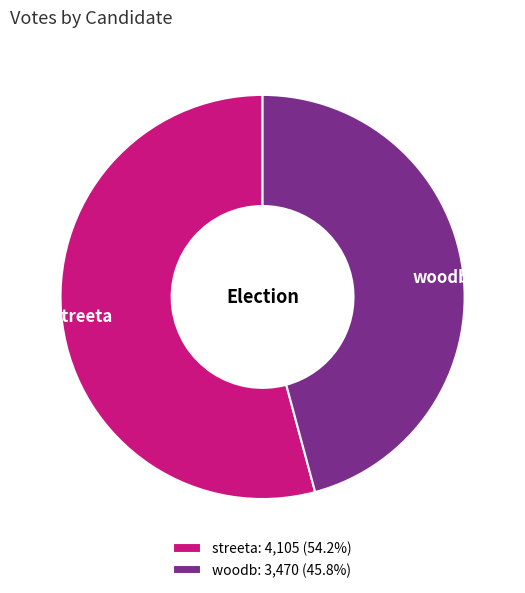

How many segments does this pie chart have?

2